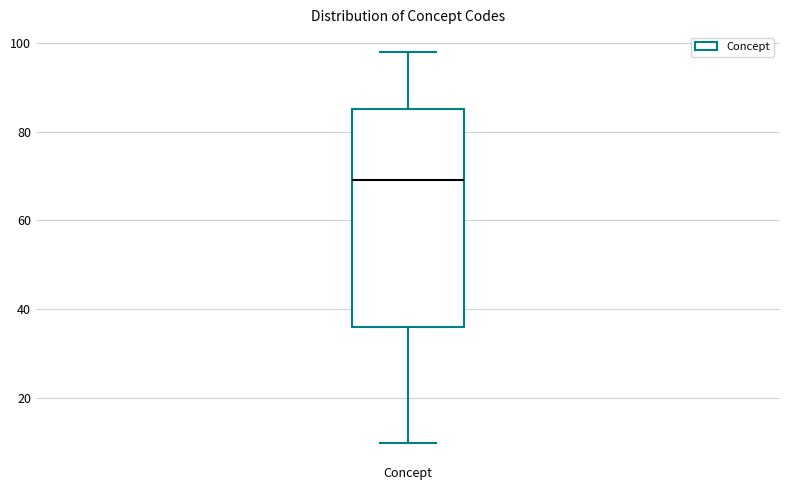

Where does the median line of the box for Concept sit on the y-axis? The values are not printed on the chart, so give them approximately, as read against the axis.

70